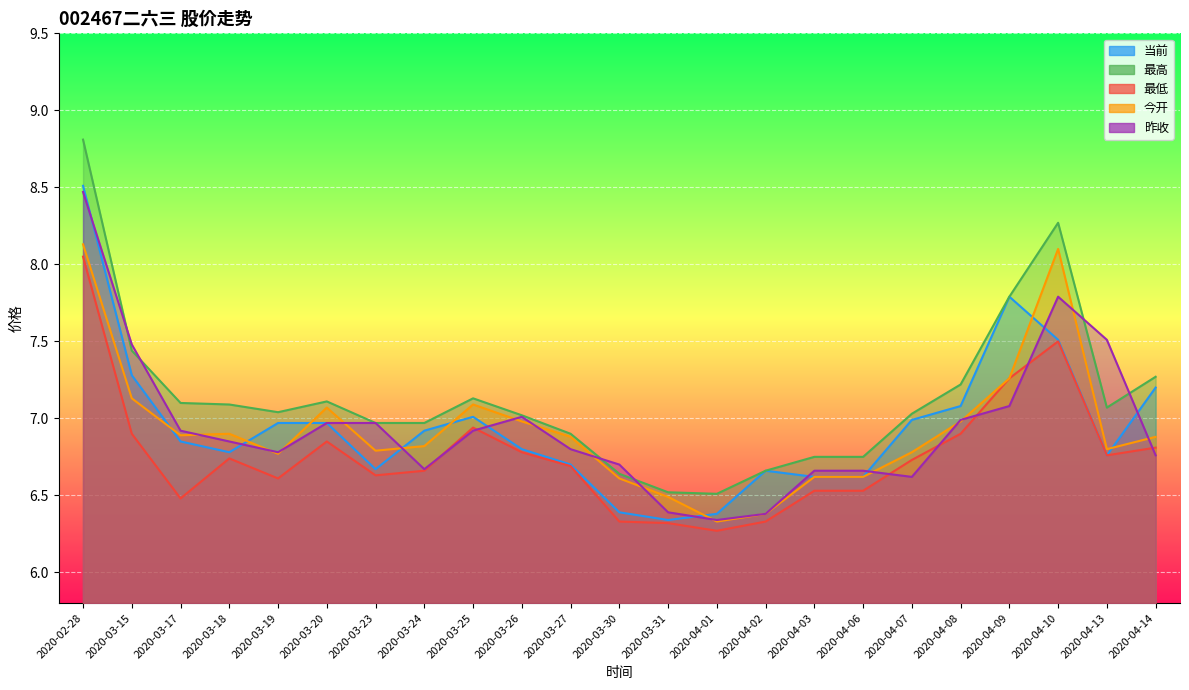

What is the sum of the 当前 values at 2020-04-01 and 2020-04-08?

13.5